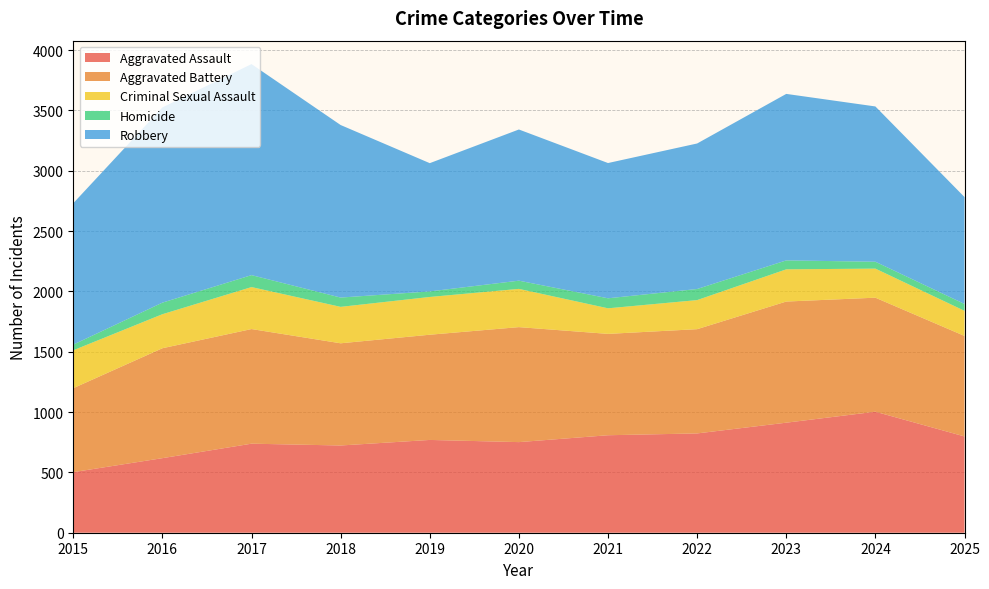

Reading left to right, what are all the values shown in this chart?

Aggravated Assault: 2015=502	2016=618	2017=738	2018=723	2019=769	2020=751	2021=808	2022=823	2023=912	2024=1003	2025=798
Aggravated Battery: 2015=696	2016=911	2017=950	2018=847	2019=872	2020=953	2021=840	2022=864	2023=1004	2024=945	2025=833
Criminal Sexual Assault: 2015=314	2016=282	2017=348	2018=302	2019=313	2020=317	2021=212	2022=241	2023=267	2024=241	2025=208
Homicide: 2015=47	2016=96	2017=99	2018=77	2019=46	2020=68	2021=83	2022=92	2023=74	2024=57	2025=57
Robbery: 2015=1172	2016=1618	2017=1749	2018=1430	2019=1063	2020=1253	2021=1121	2022=1206	2023=1380	2024=1287	2025=886